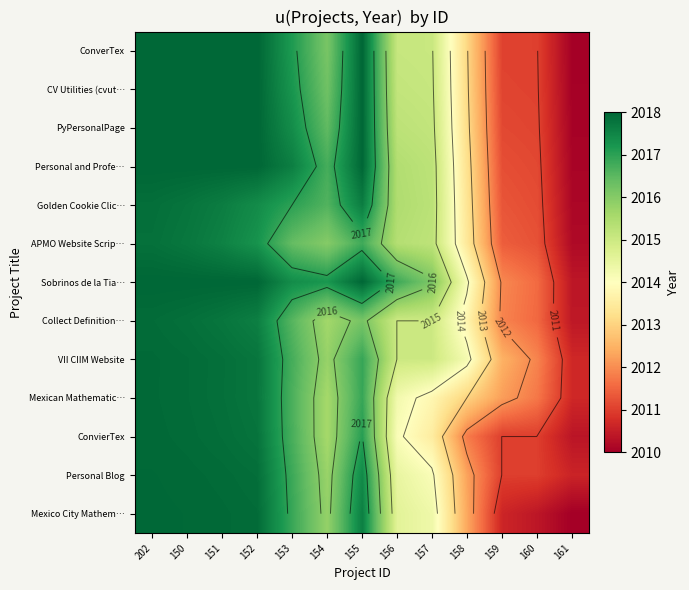

At which category is the sum across all series the highest?

202